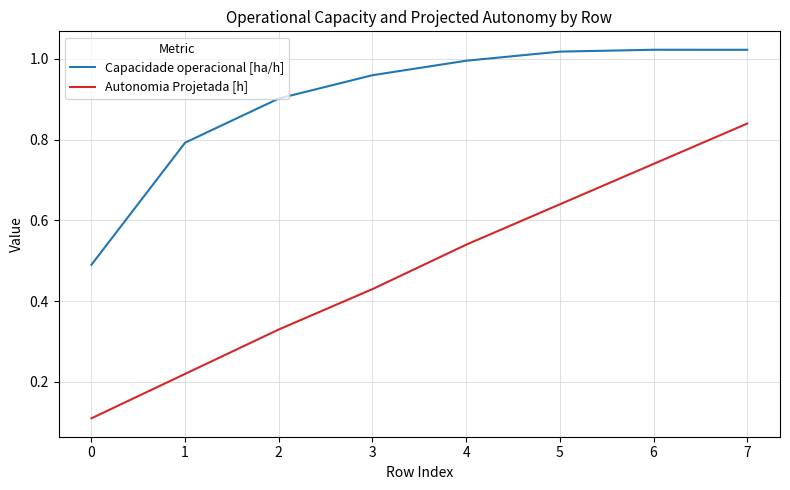

True or false: Capacidade operacional [ha/h] has more than 1 points higher than both neighbors.

False